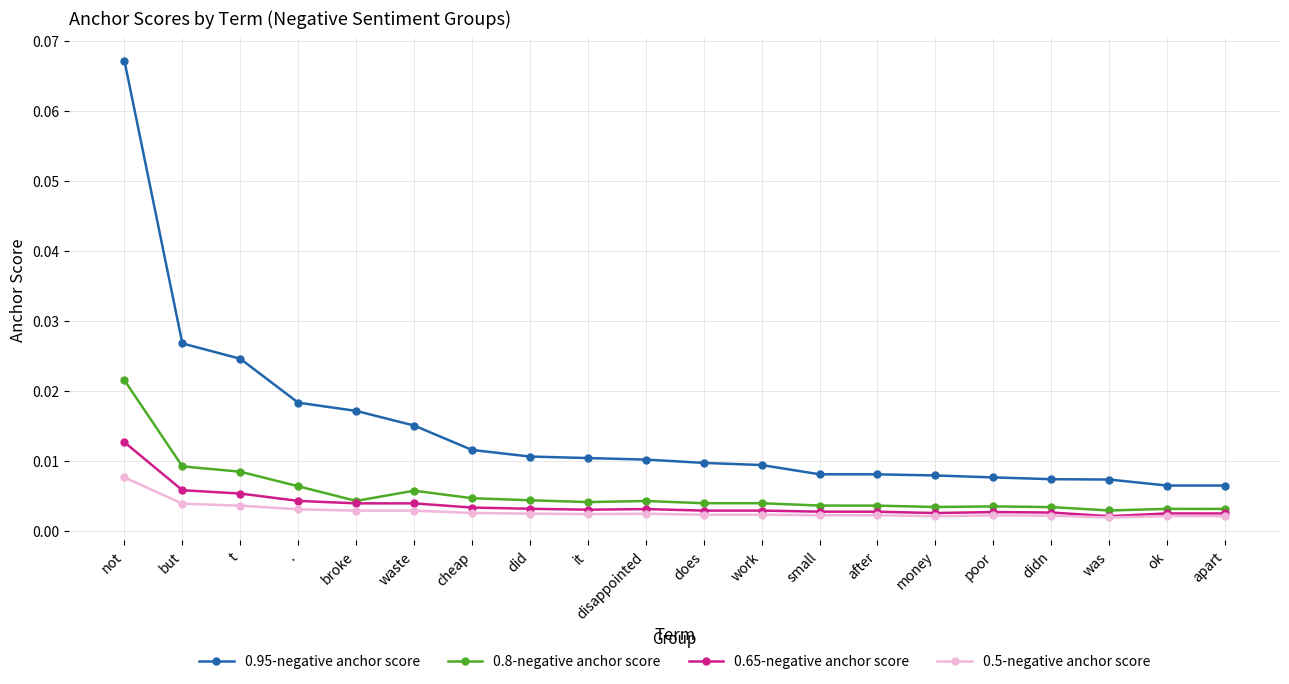

True or false: 0.5-negative anchor score and 0.8-negative anchor score intersect in this chart.

False